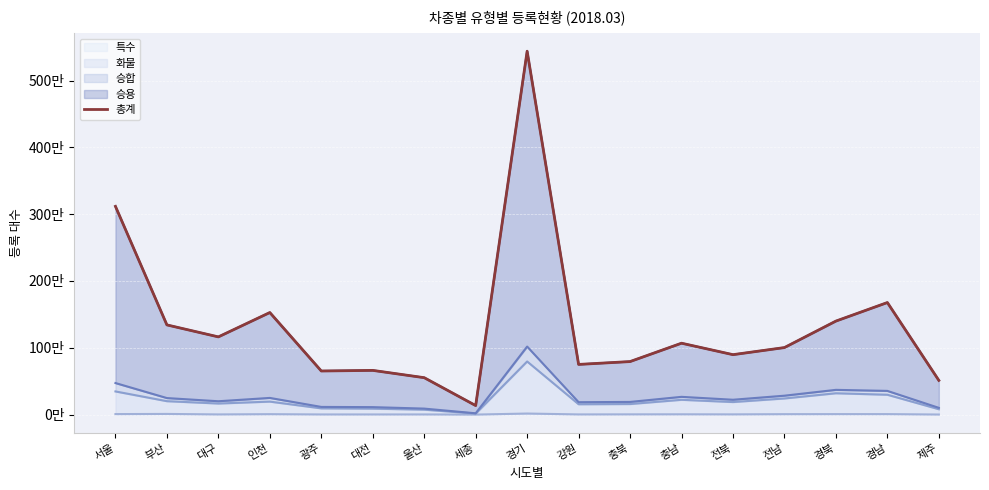

Does the chart display data point markers on the line(s)?

No